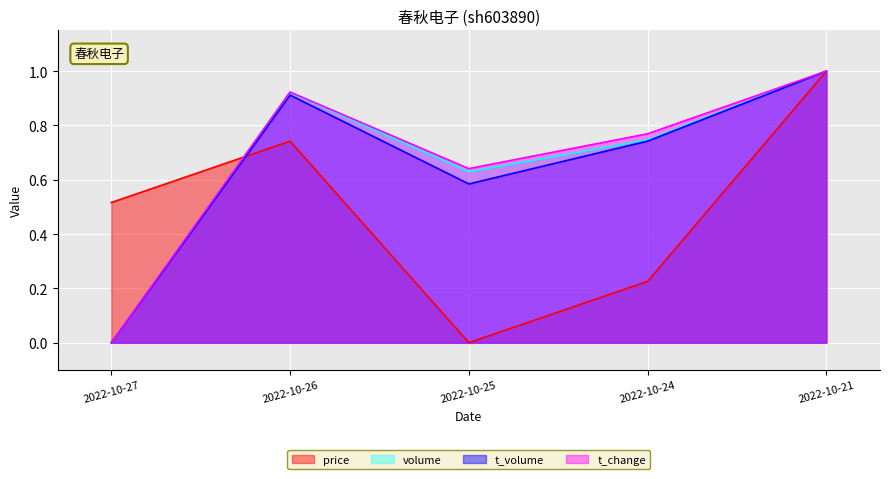

Which series has the widest spread of values?

price